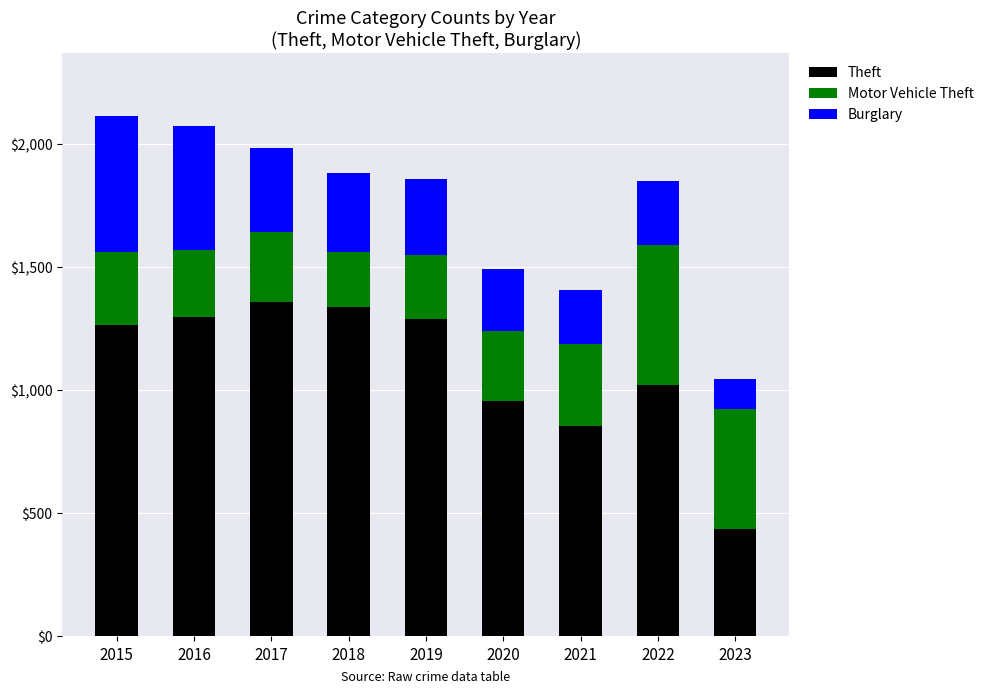

Are the bars grouped side by side (vs. stacked)?

No